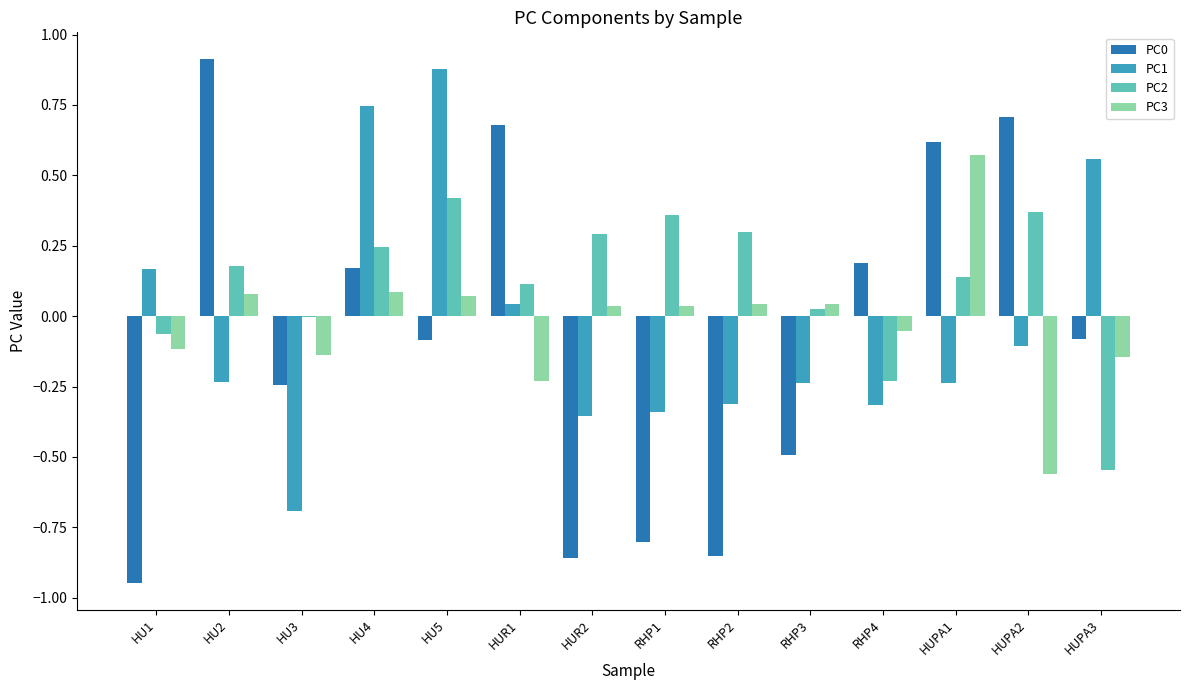

Is the value of PC2 at RHP4 greater than the value of PC3 at HU3?

No